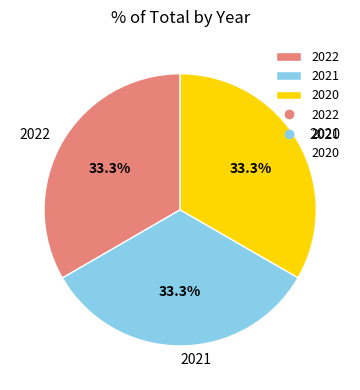

What is the ratio of the value at 2021 to the value at 2020?

1.0